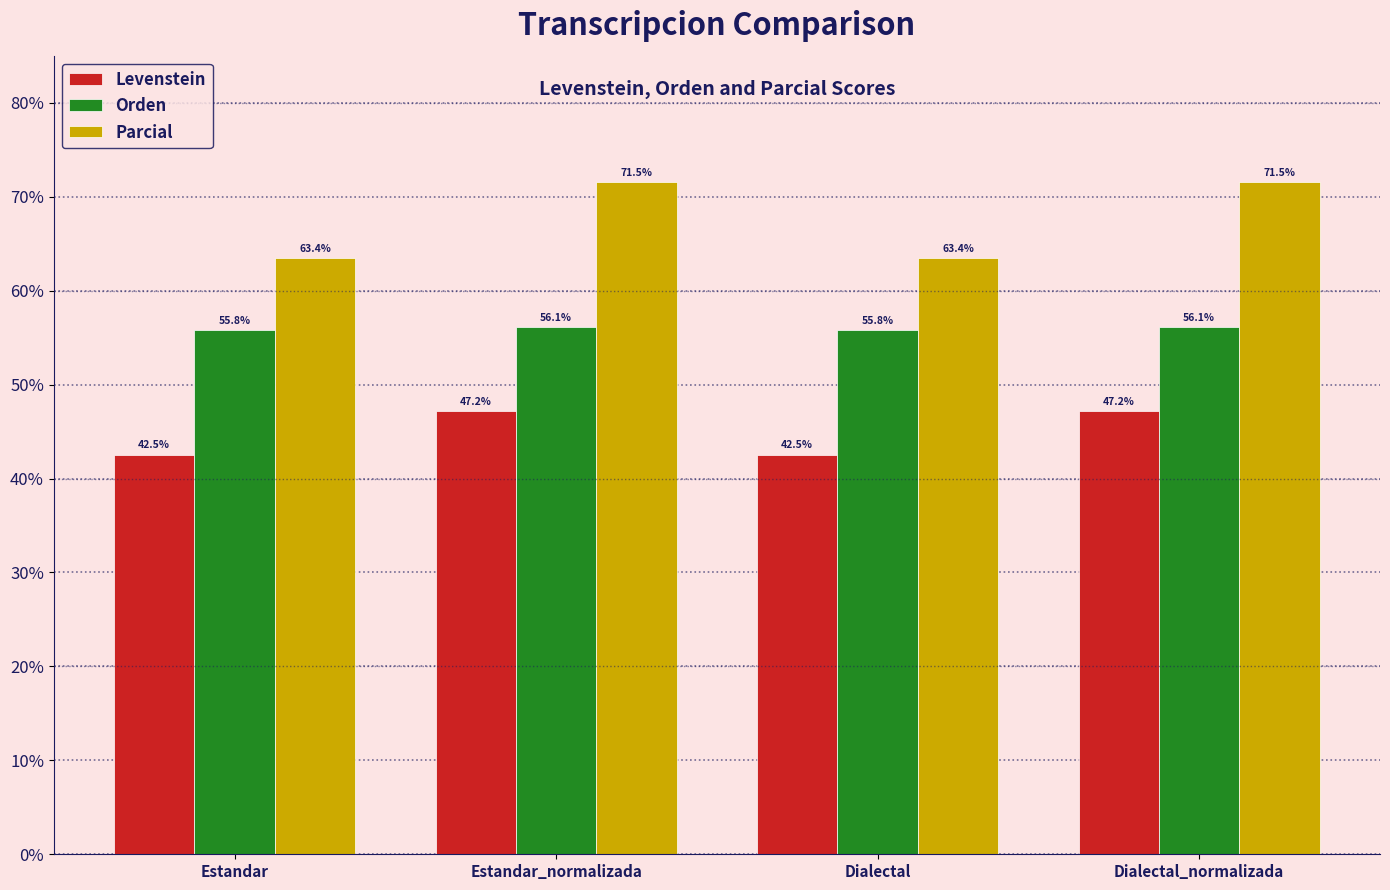

What is the spread (max minus min) of values at Dialectal_normalizada?

24.4